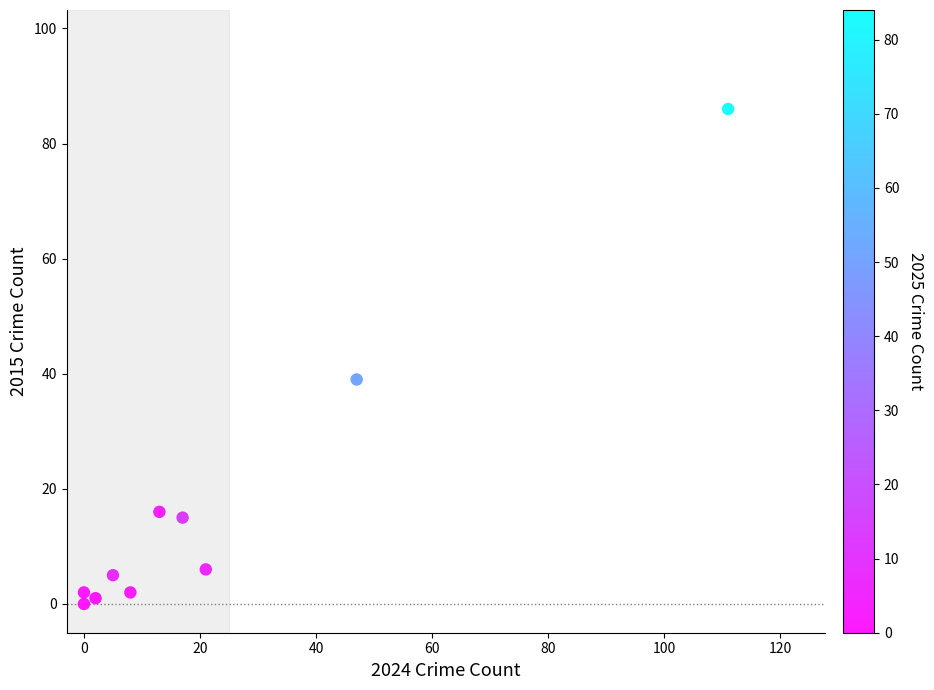

What is the average X value?

22